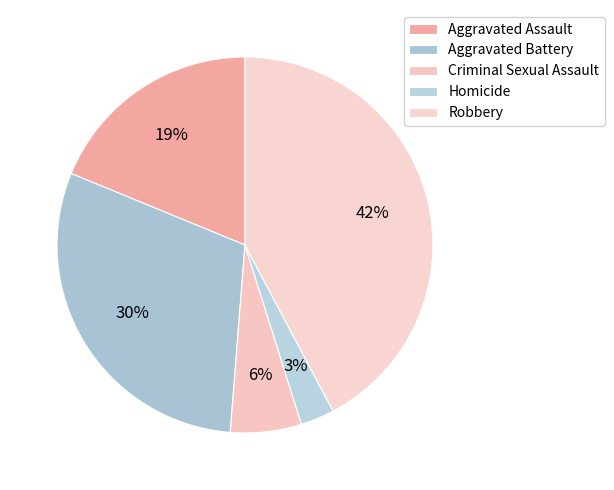

What is the change in value from Aggravated Battery to Homicide?

-465